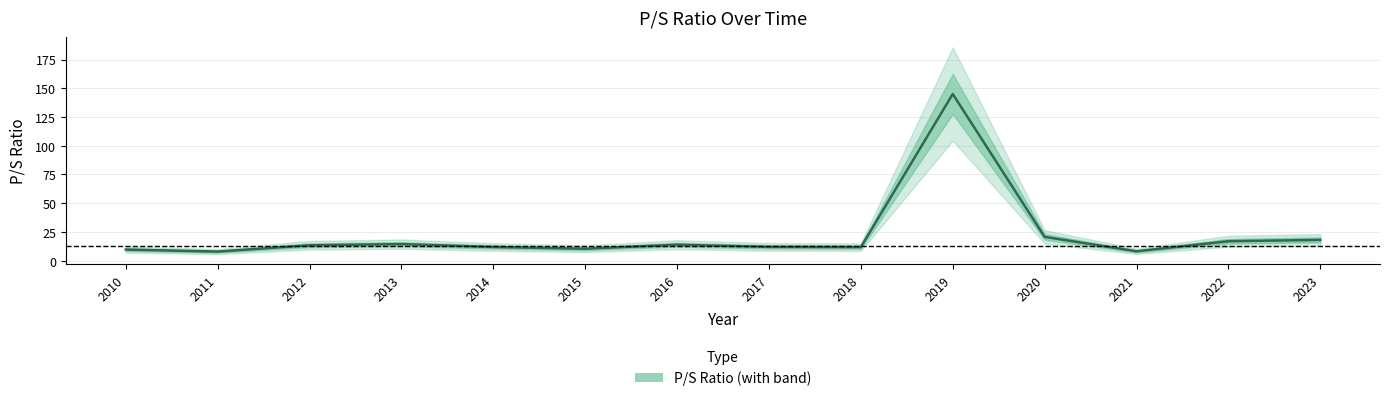

Reading left to right, what are all the values shown in this chart?

9.7	7.9	13.4	14.4	11.9	10.4	13.9	12.0	11.8	145.0	20.7	8.2	16.9	18.1